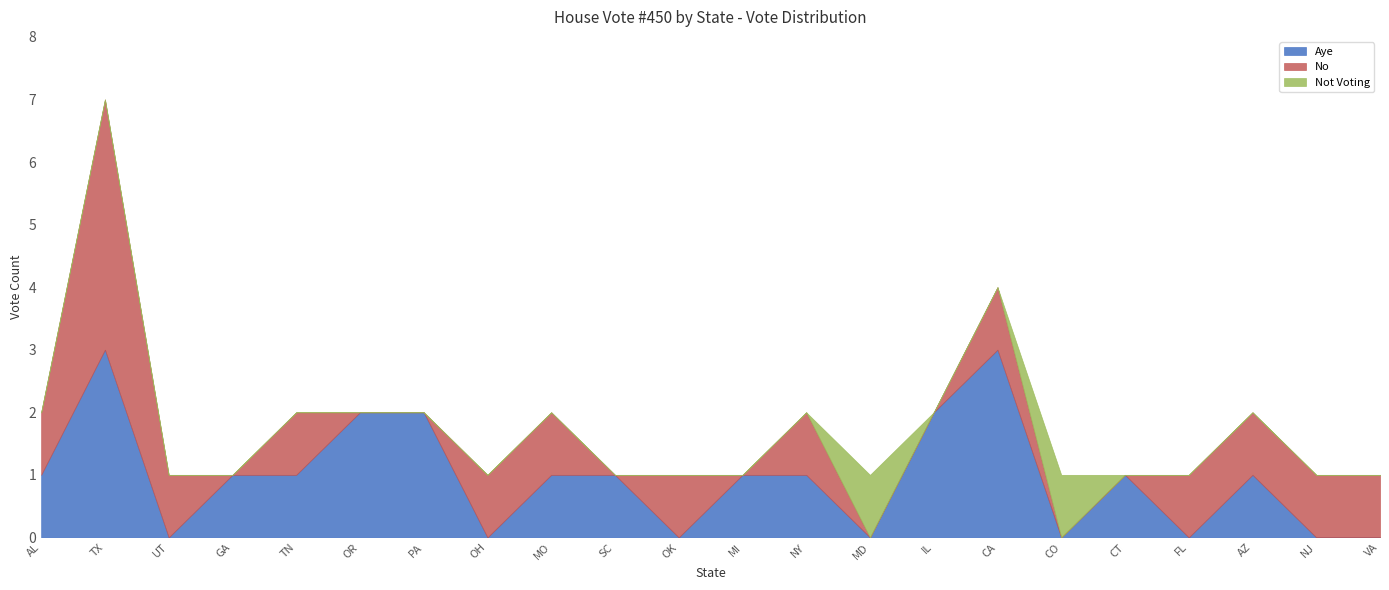

Reading right to left, list all the values displayed in this chart.

Aye: VA=0	NJ=0	AZ=1	FL=0	CT=1	CO=0	CA=3	IL=2	MD=0	NY=1	MI=1	OK=0	SC=1	MO=1	OH=0	PA=2	OR=2	TN=1	GA=1	UT=0	TX=3	AL=1
No: VA=1	NJ=1	AZ=1	FL=1	CT=0	CO=0	CA=1	IL=0	MD=0	NY=1	MI=0	OK=1	SC=0	MO=1	OH=1	PA=0	OR=0	TN=1	GA=0	UT=1	TX=4	AL=1
Not Voting: VA=0	NJ=0	AZ=0	FL=0	CT=0	CO=1	CA=0	IL=0	MD=1	NY=0	MI=0	OK=0	SC=0	MO=0	OH=0	PA=0	OR=0	TN=0	GA=0	UT=0	TX=0	AL=0